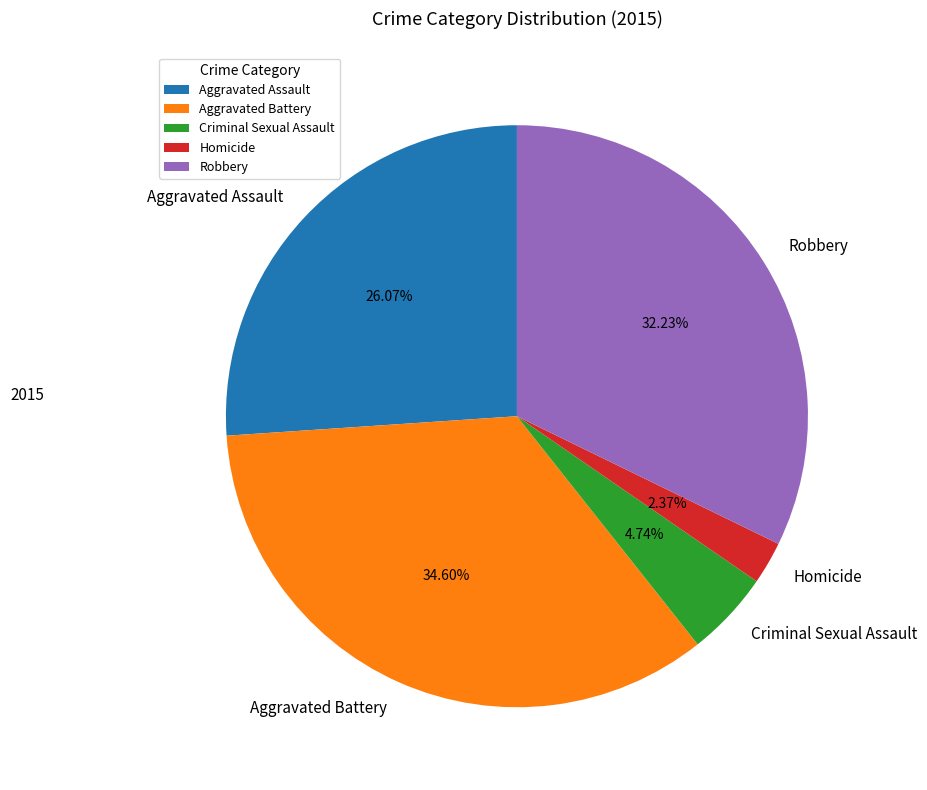

Does Homicide account for over 50% of the chart?

No